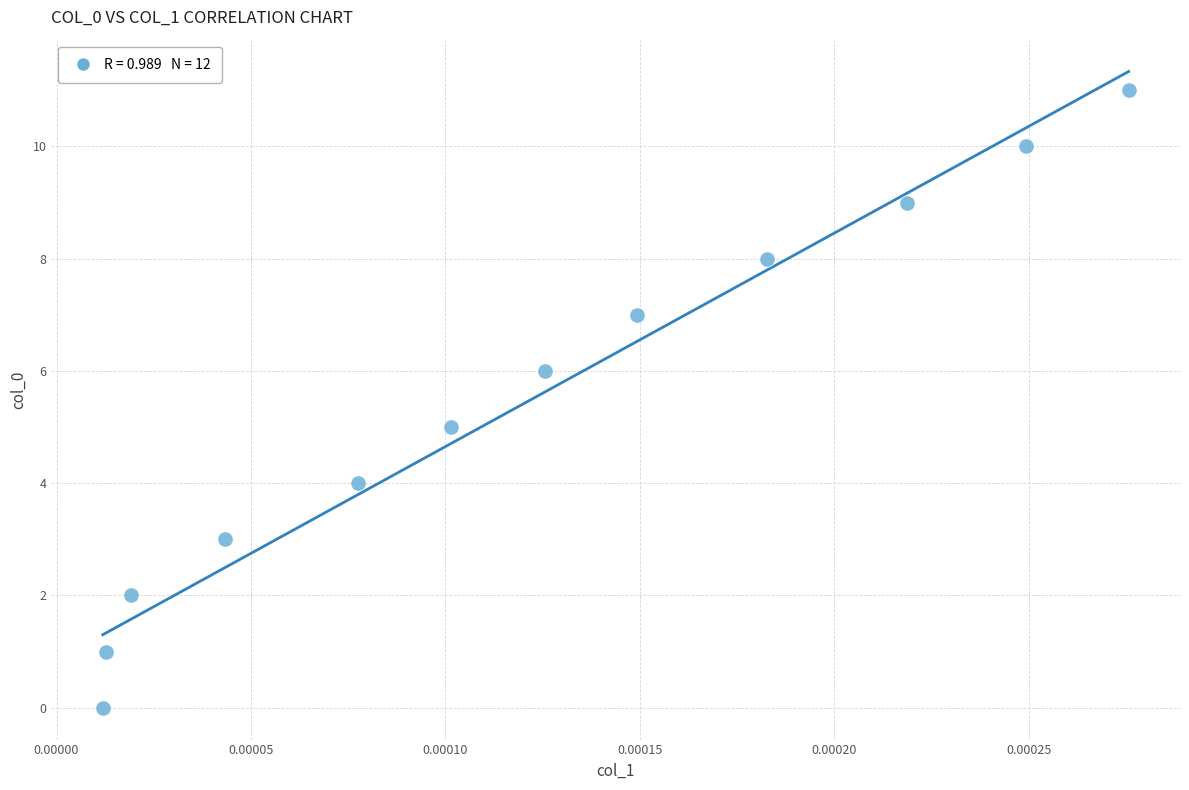

What is the range of Y values (max minus min)?

11